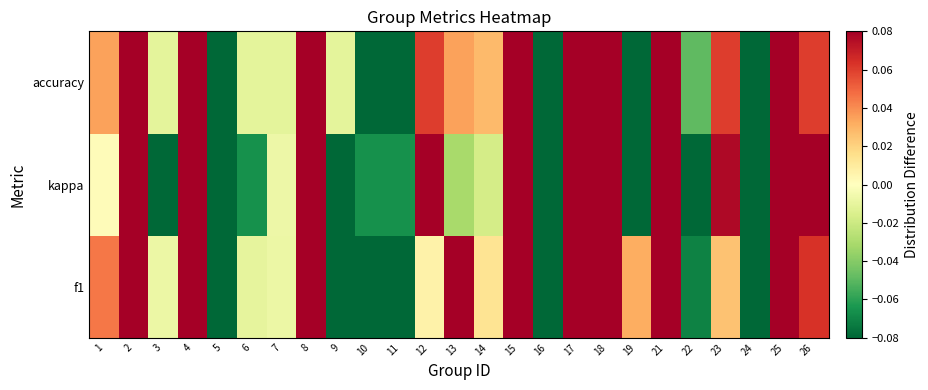

What is the total value across all series at 4?

0.6